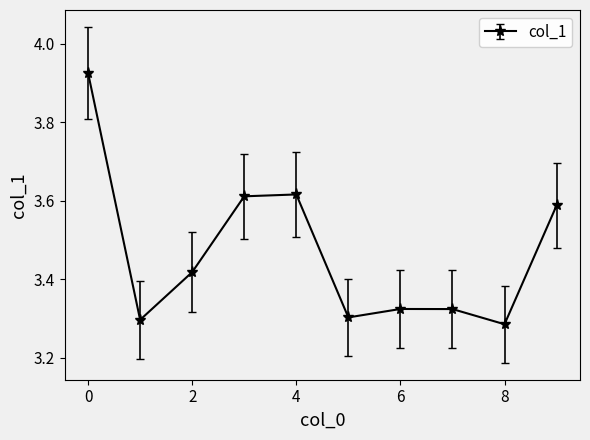

Count the values in the range 3 to 4.

10